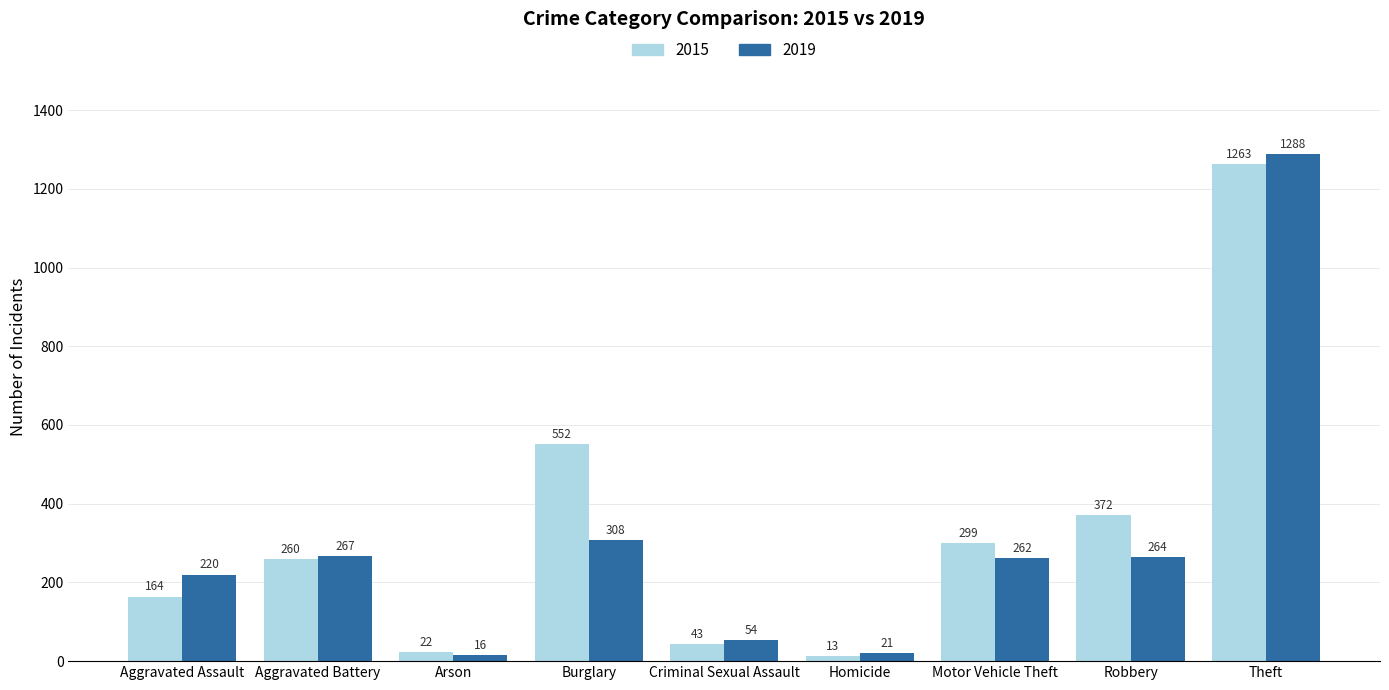

What is the total value across all series at Aggravated Assault?

384